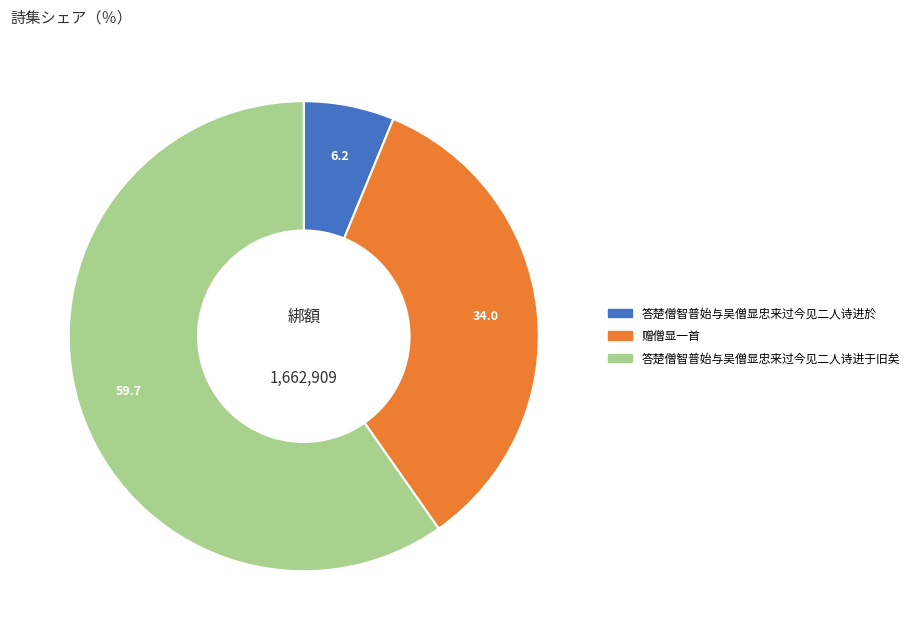

True or false: 答楚僧智普始与吴僧显忠来过今见二人诗进于旧矣 accounts for 50% of the total.

False